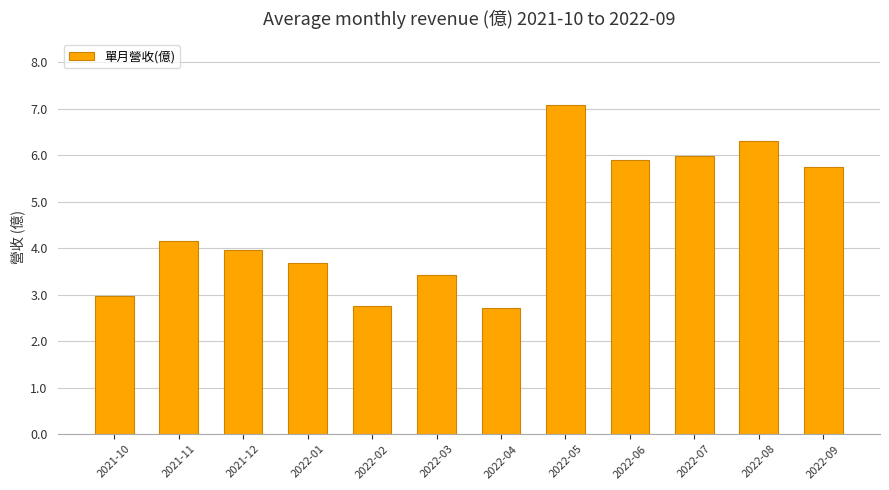

What value does the data have at 2022-06?

5.9